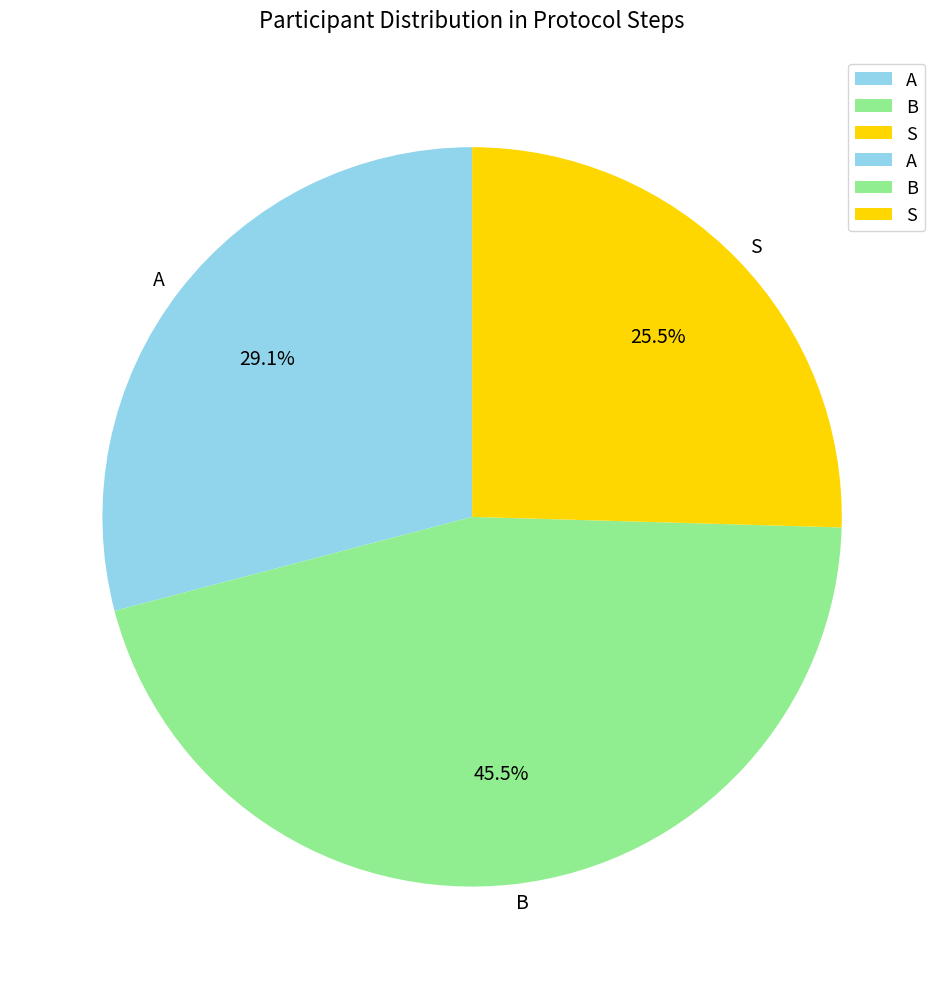

How many segments does this pie chart have?

3